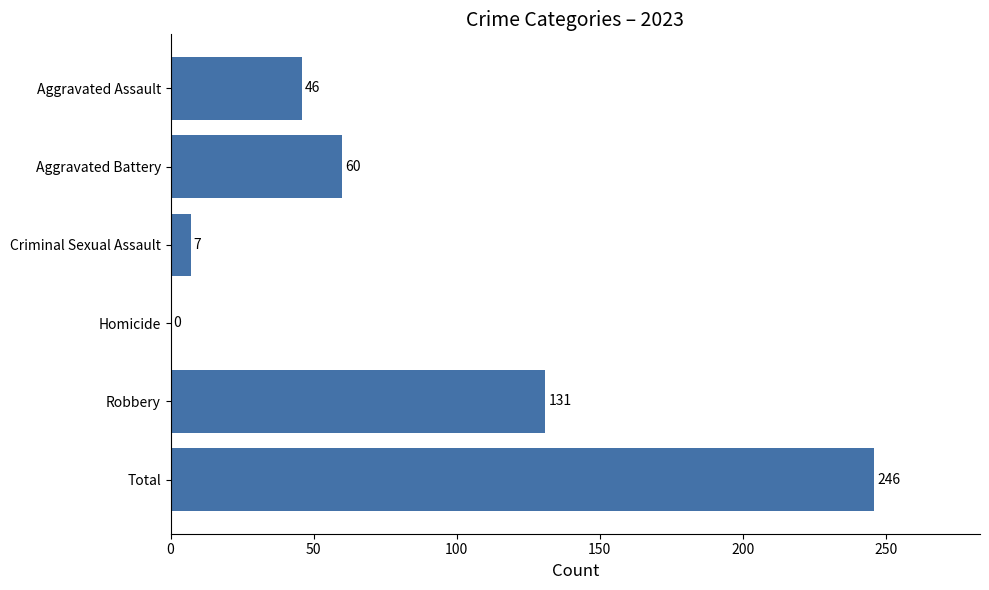

What is the change in value from Aggravated Assault to Total?

+200